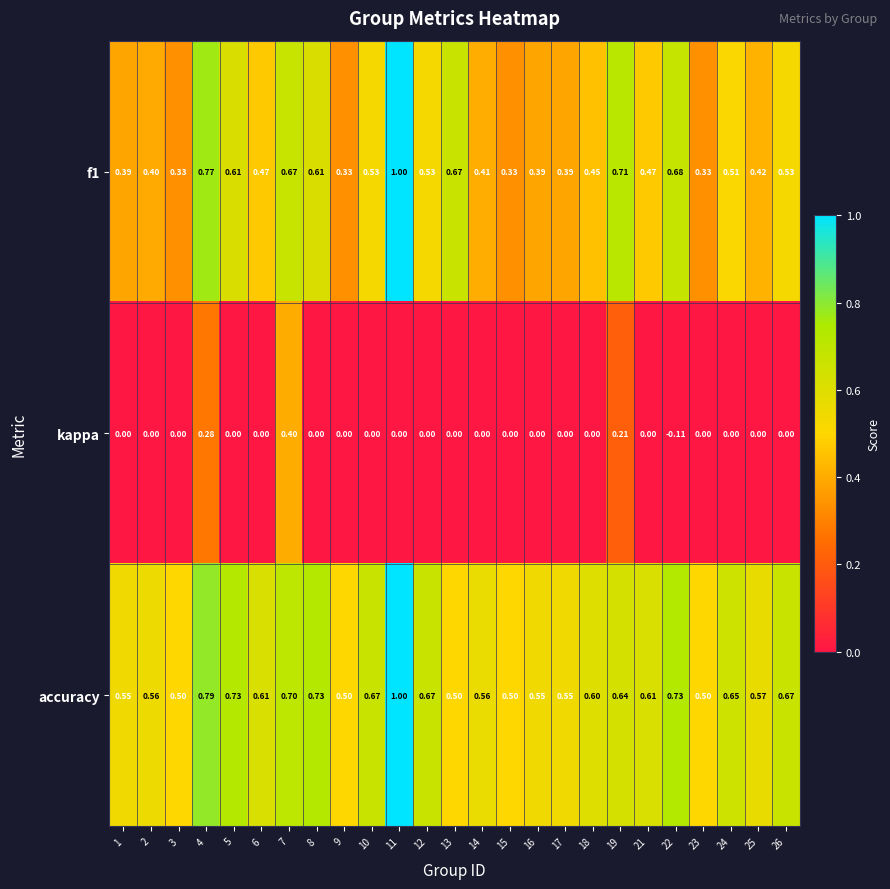

Which series has the largest total across all categories?

accuracy